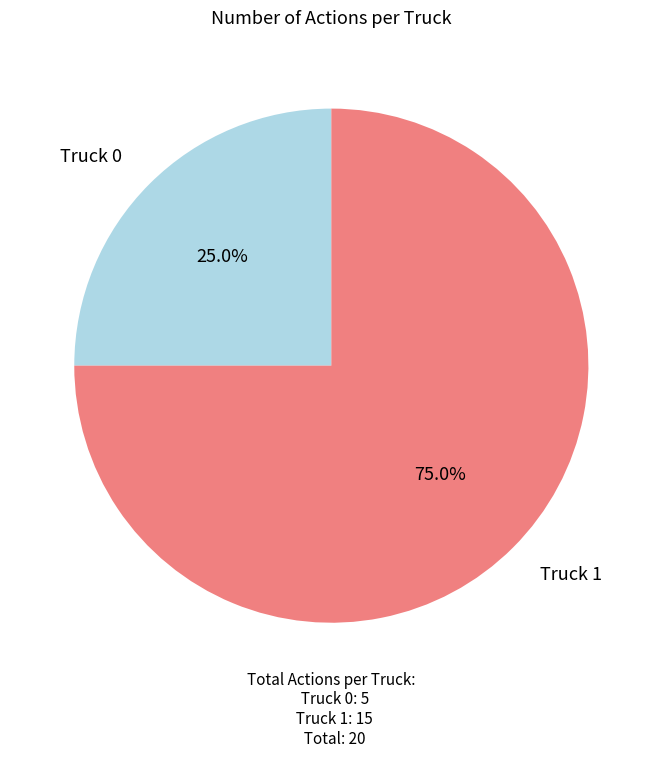

Rank the categories by value from lowest to highest.

Truck 0, Truck 1